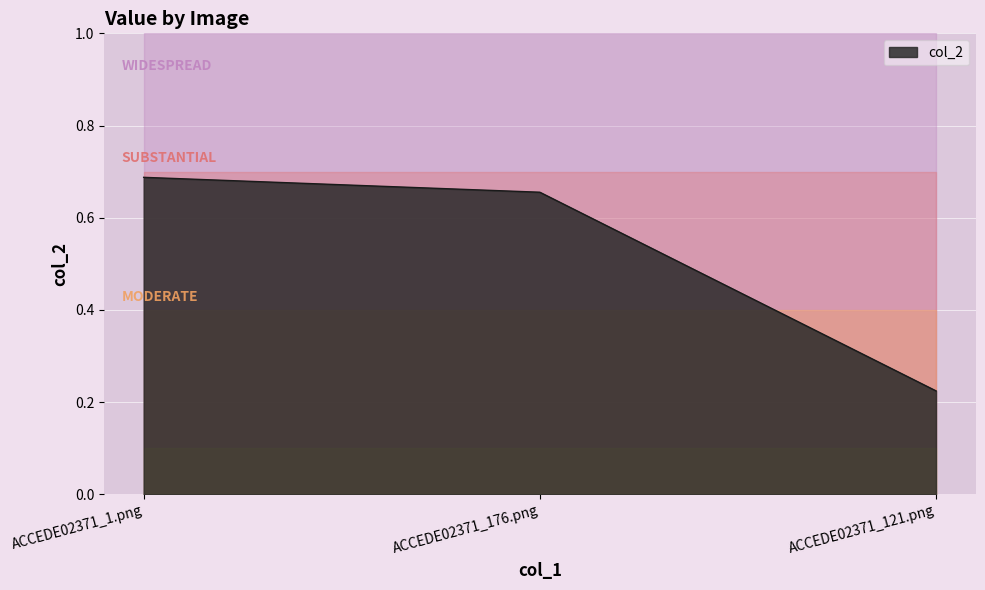

What is the value of the 2nd point from the left?

0.7